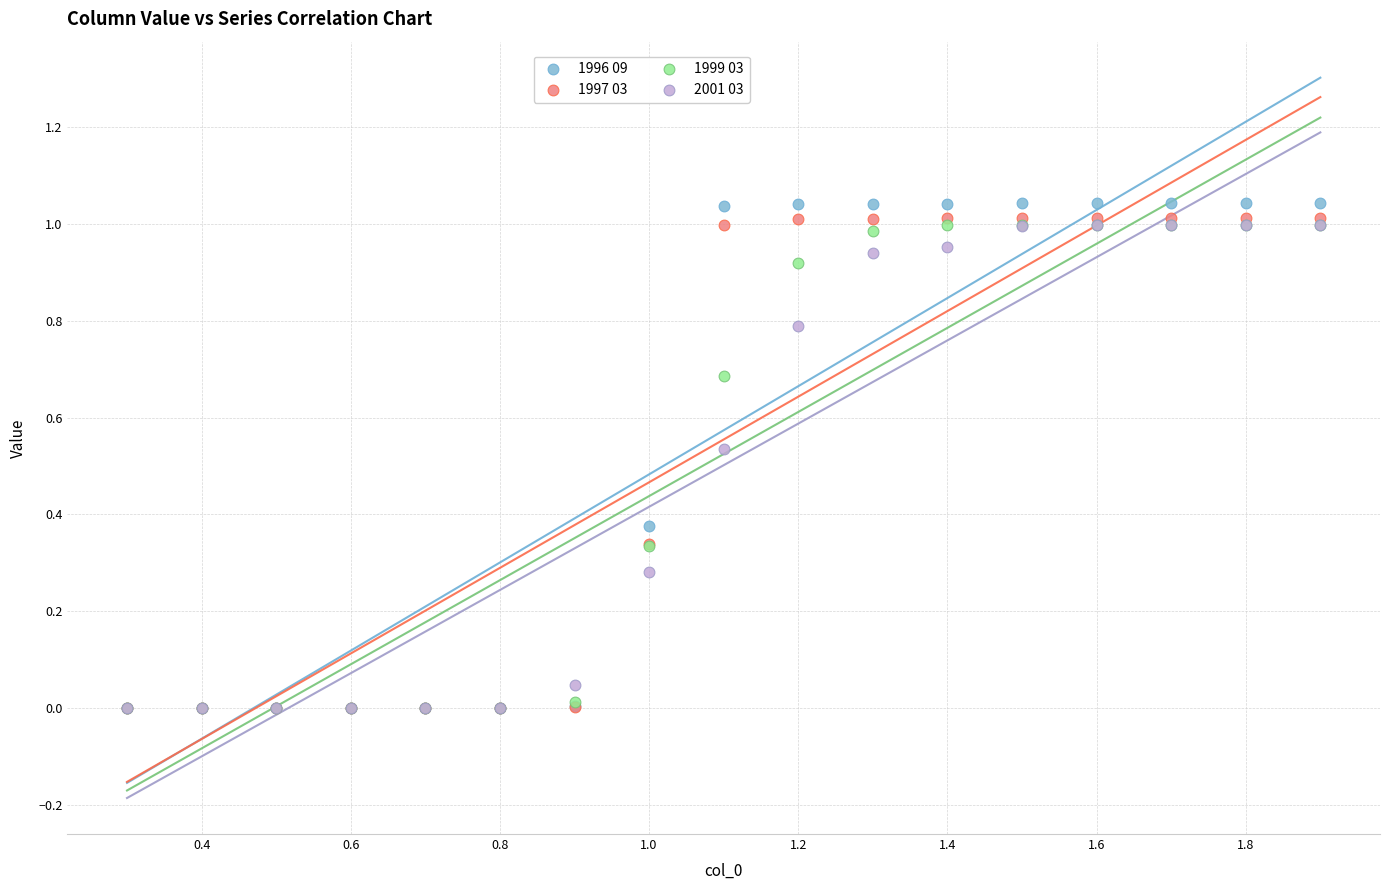

Which series contains the highest Y value?

1996 09